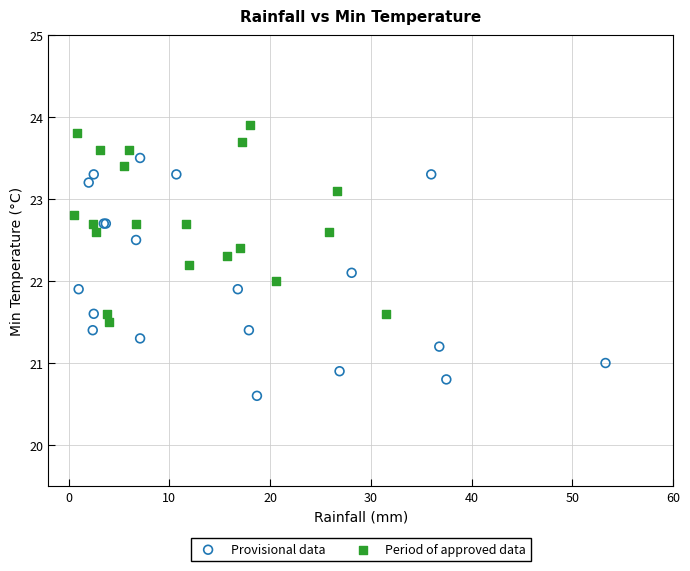

Which series contains the highest Y value?

Period of approved data